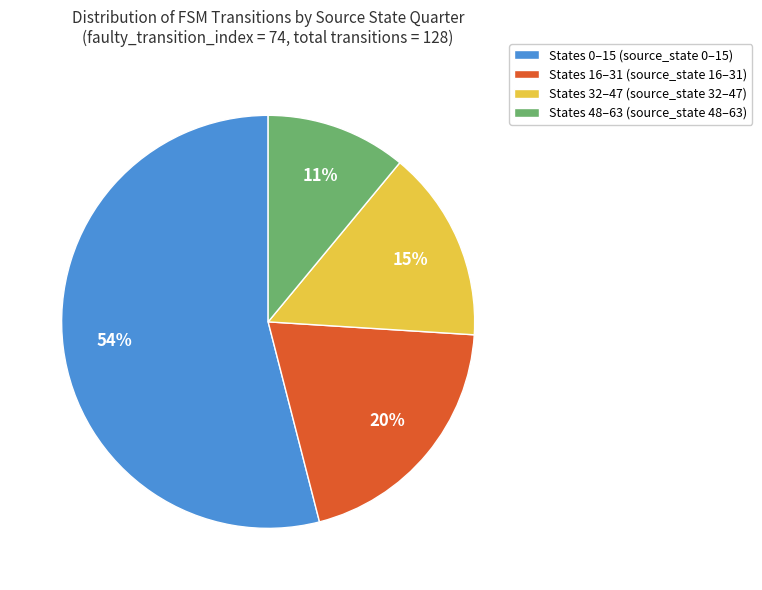

True or false: States 0–15 (source_state 0–15) accounts for 54% of the total.

True